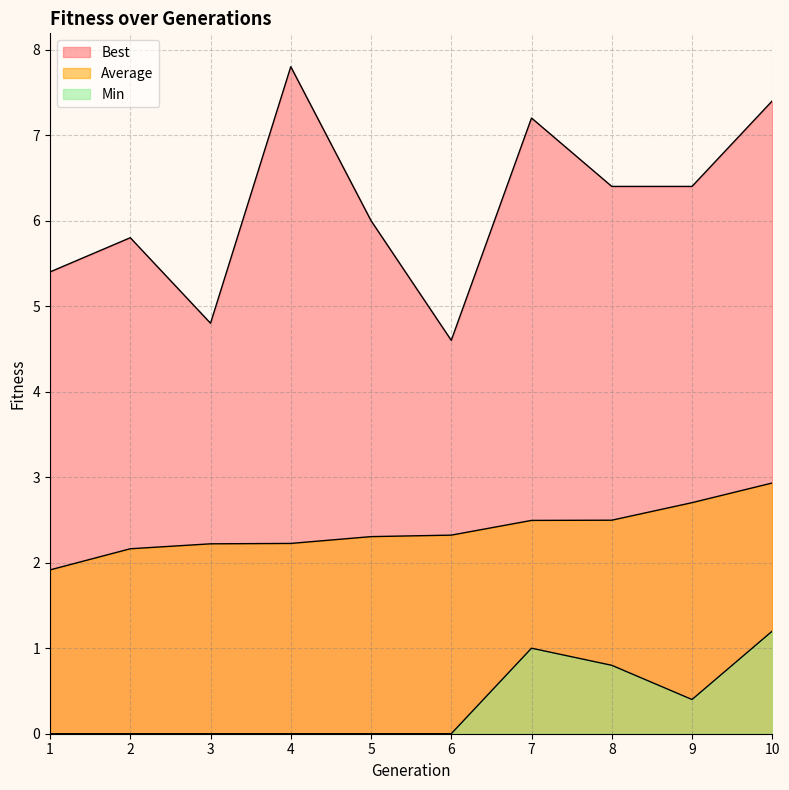

The value of Min at 5 is -0.4. True or false?

False